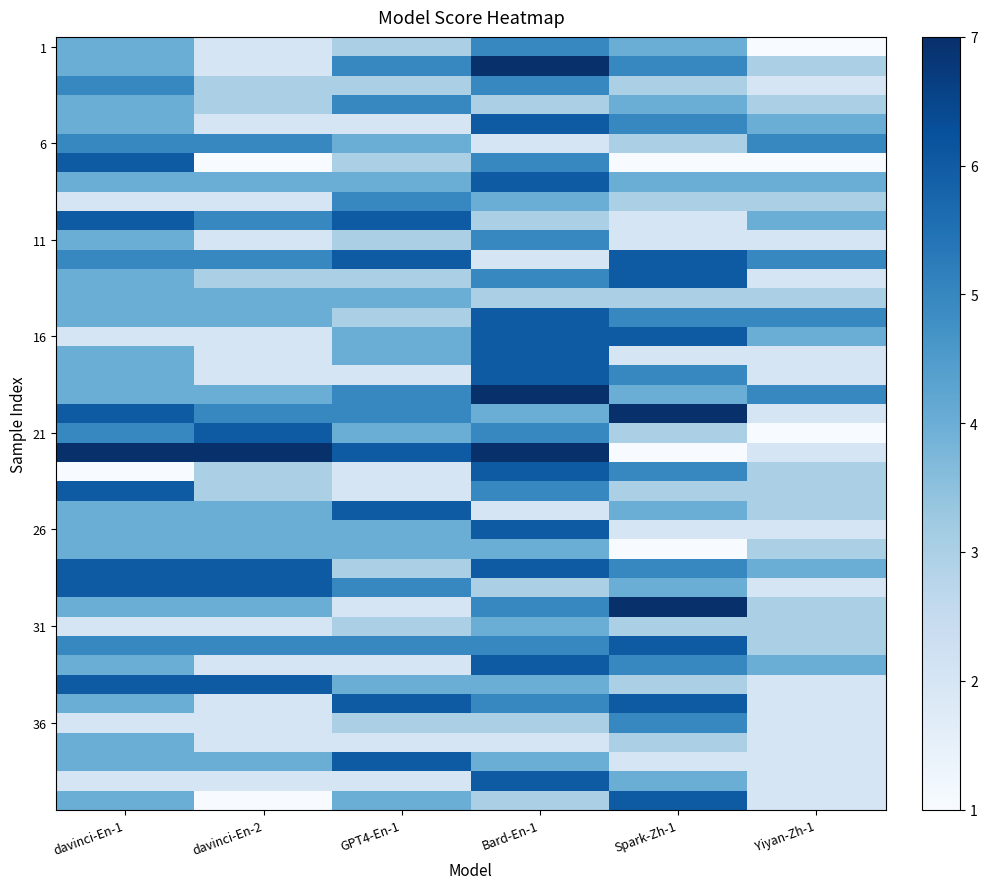

What is the total value across all series at GPT4-En-1?

154